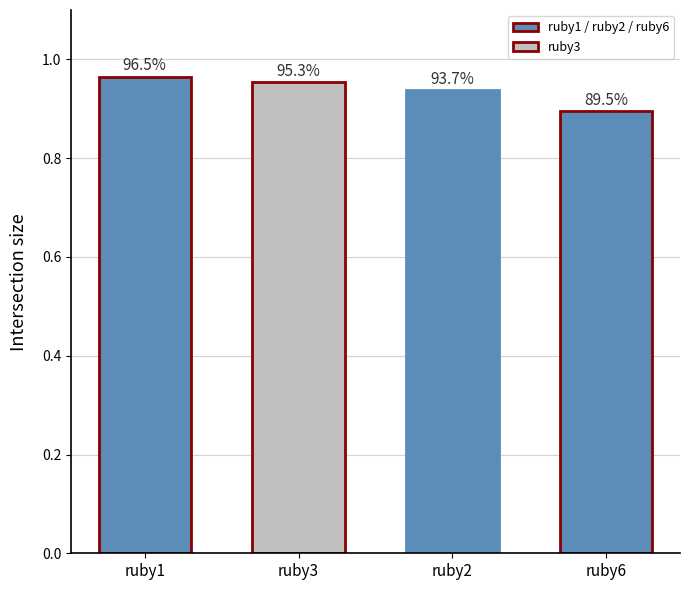

What is the difference between the values at ruby6 and ruby1?

0.1